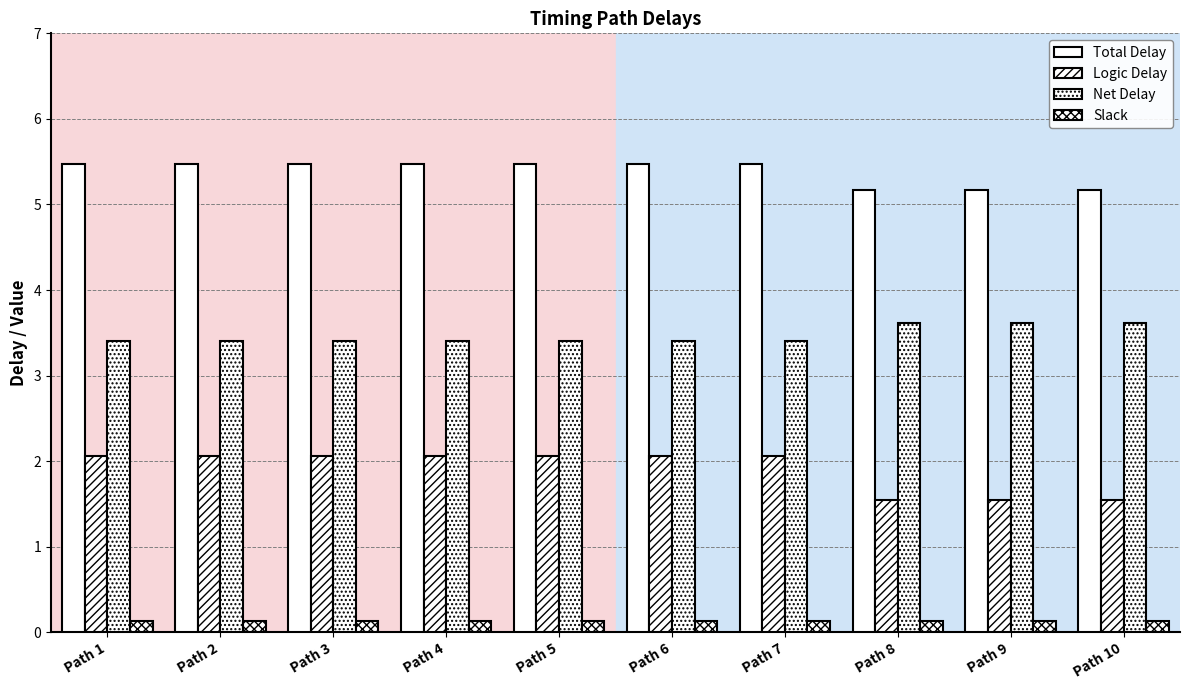

How many bars are there in total?

40